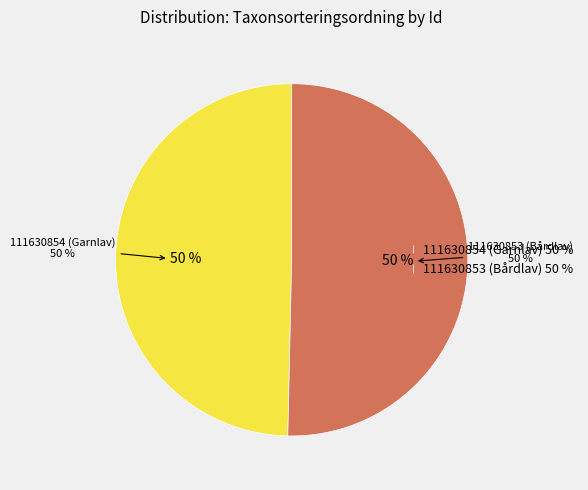

How many slices are in this pie chart?

2